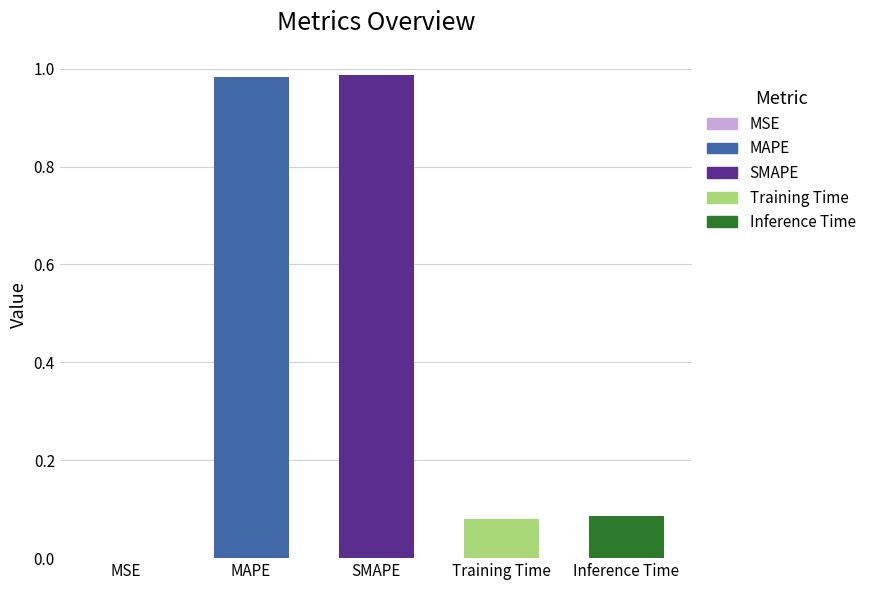

What is the sum of all values?

2.1